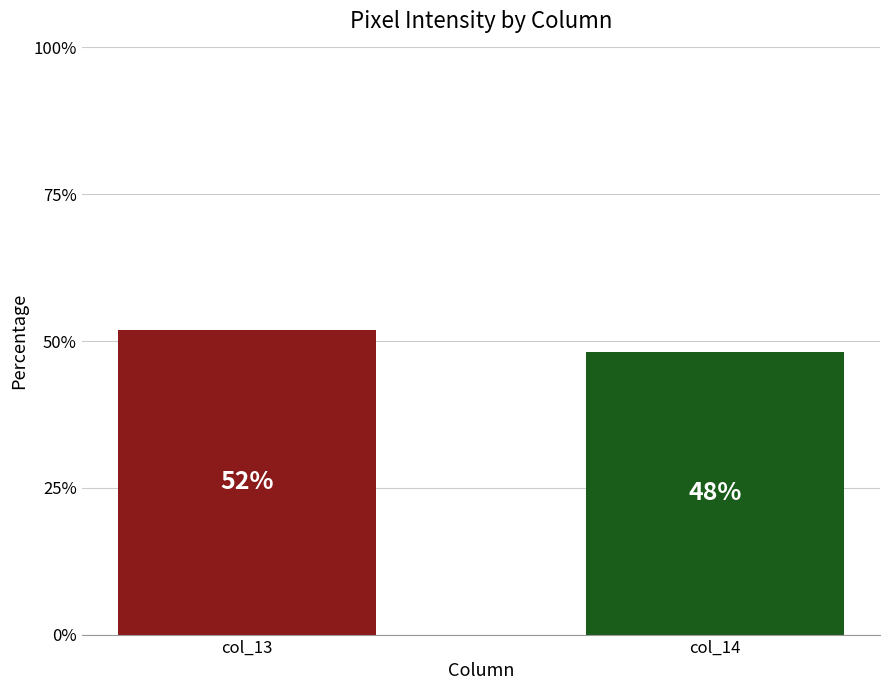

At which label does the data first exceed 51?

col_13